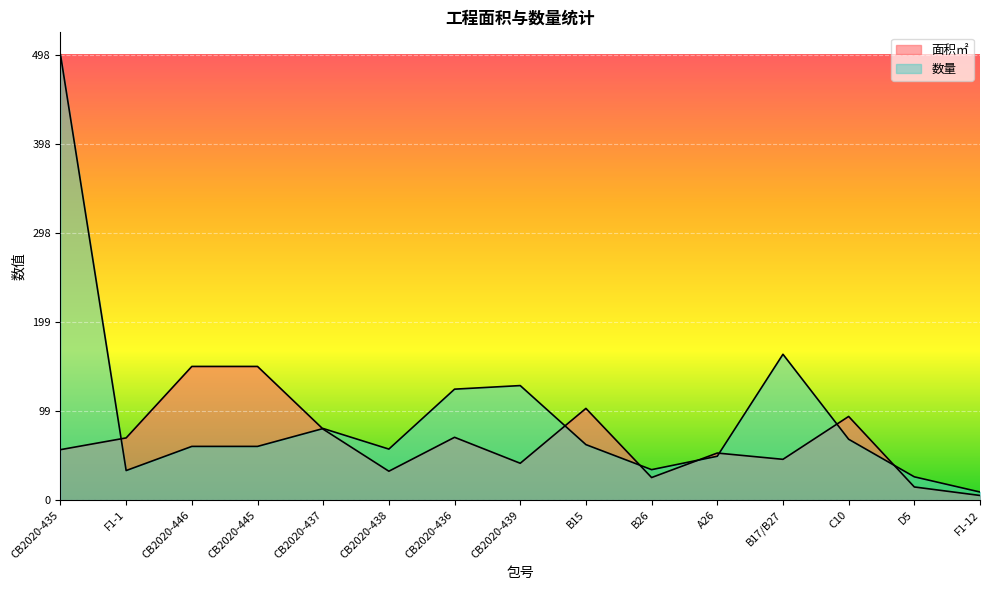

After their last crossing, which series has the higher values: 数量 or 面积㎡?

数量